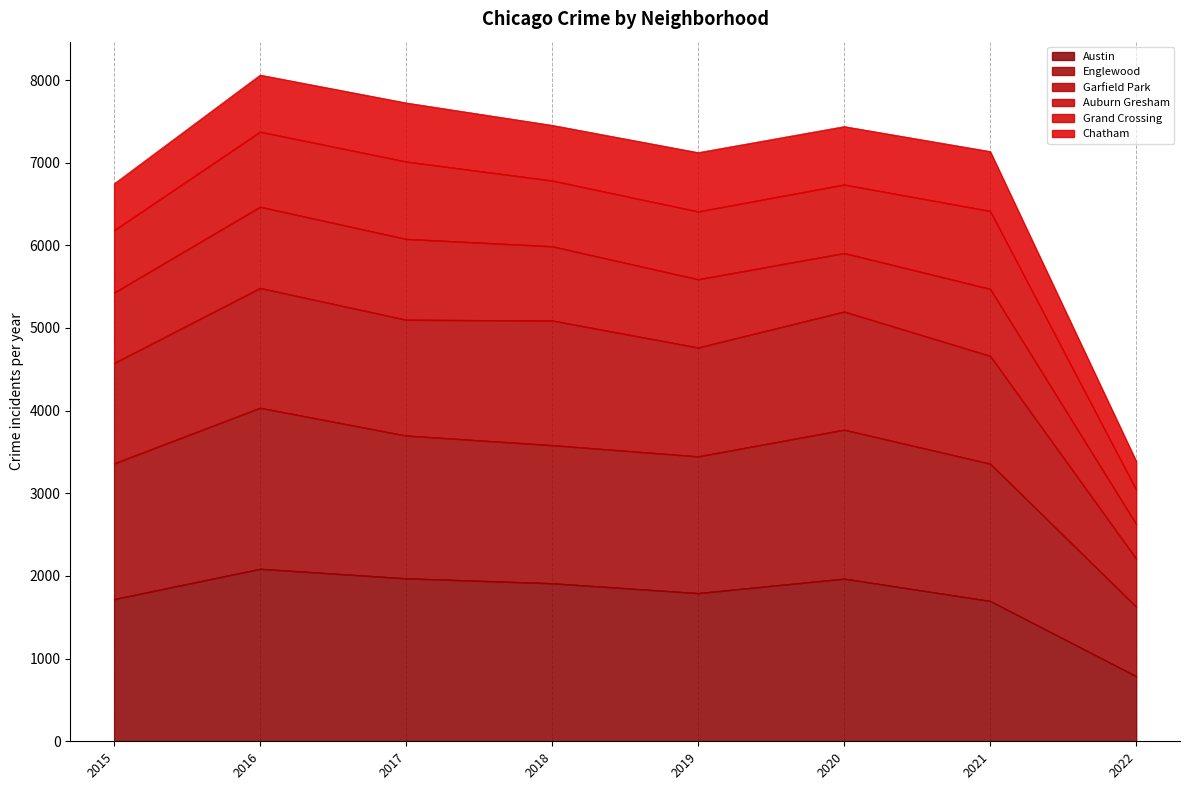

What is the lowest value of the Austin series?

787